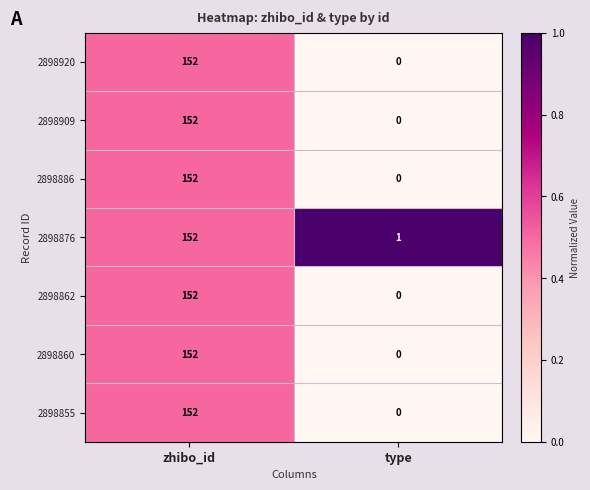

Is it true that 2898920 equals 152 at zhibo_id?

True